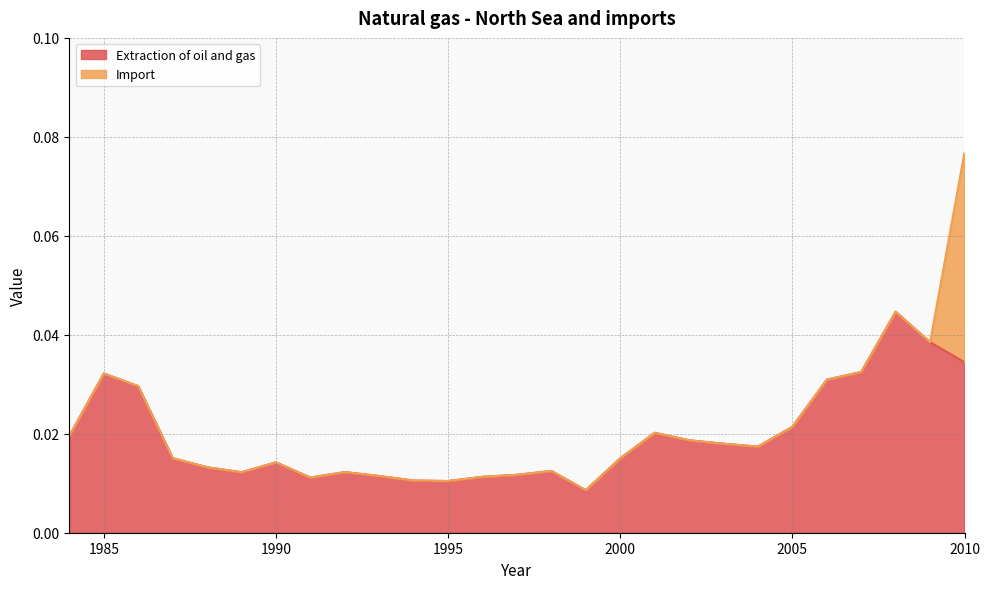

Does the chart display data point markers on the line(s)?

No